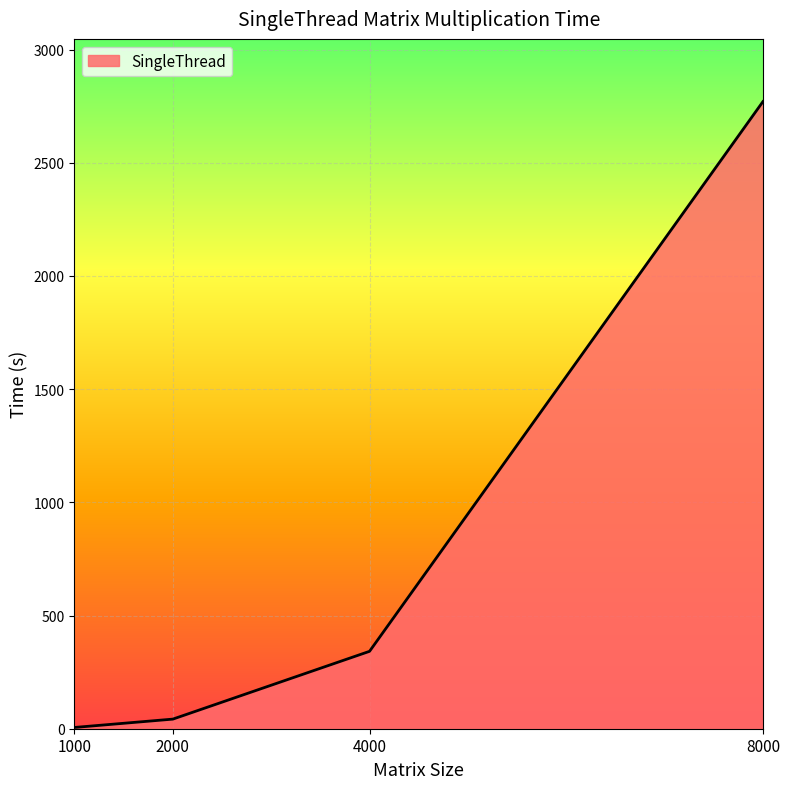

What is the difference between the maximum and minimum values?

2764.4